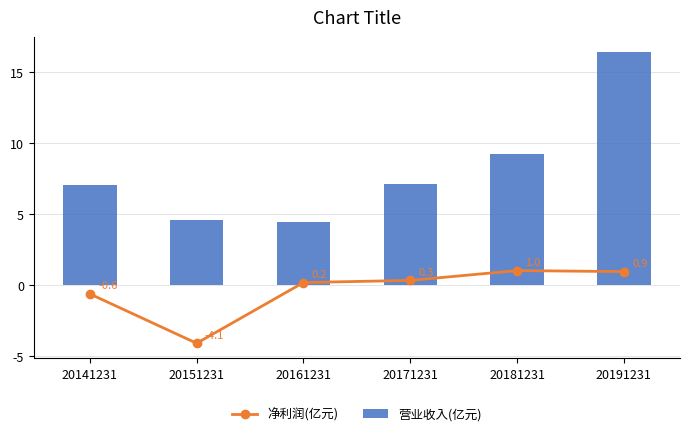

The 净利润(亿元) series shows -4.1 at 20151231. True or false?

True